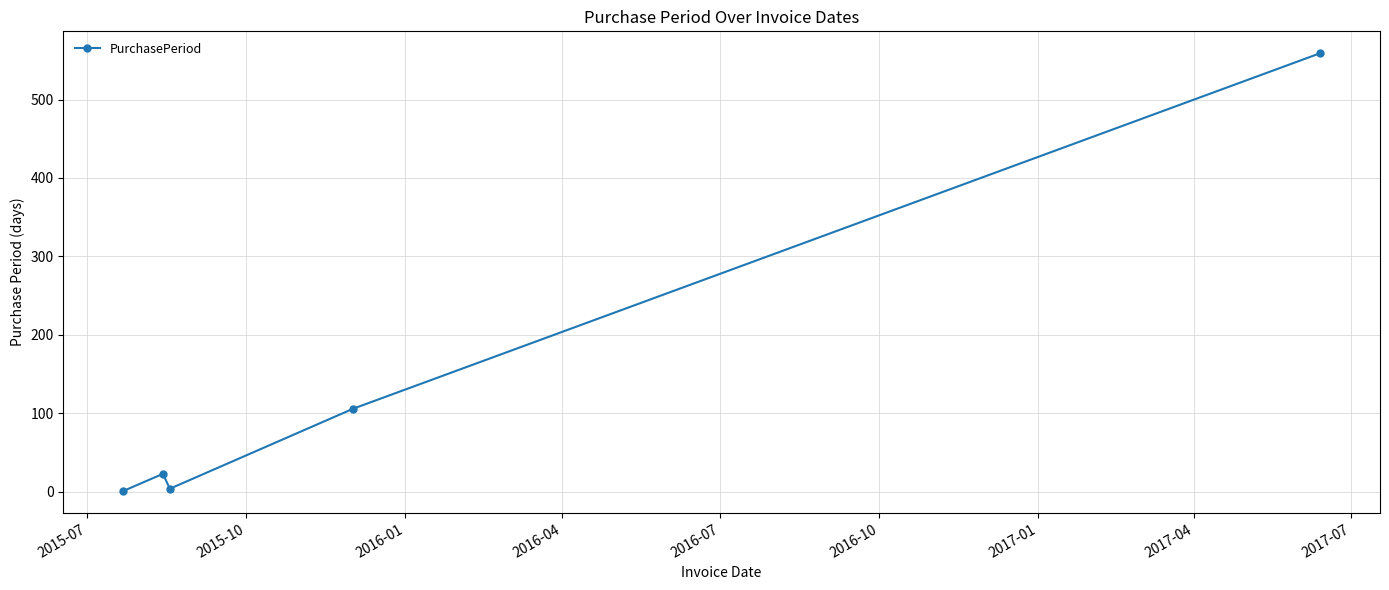

What is the maximum value shown in the chart?

559